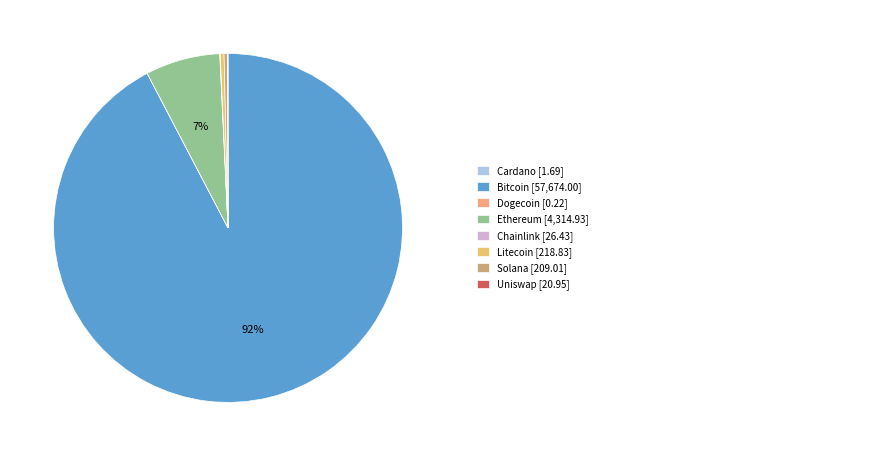

Is there a majority slice in this chart?

Yes